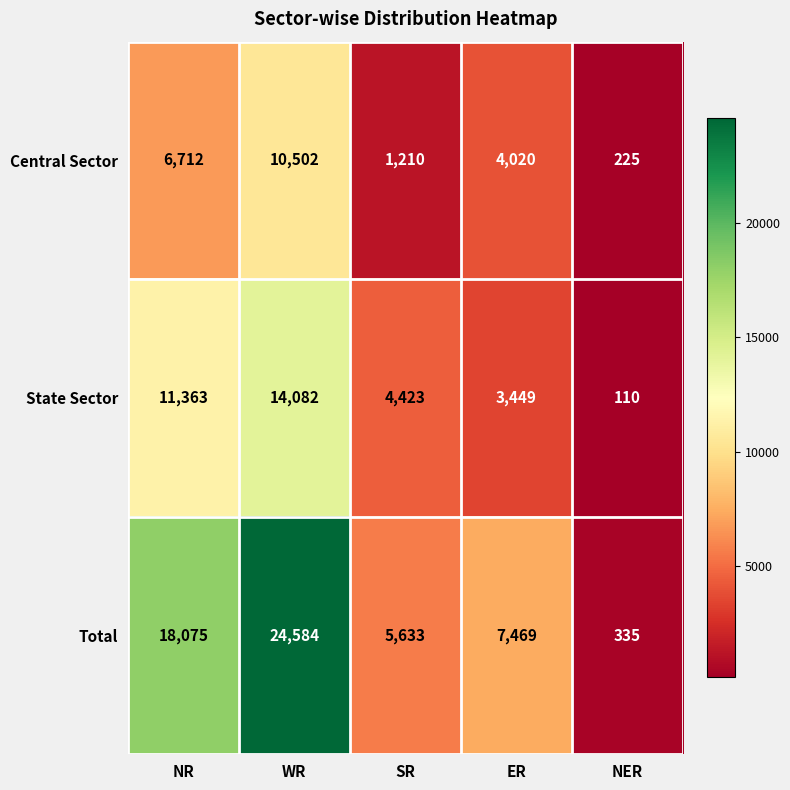

List the series in order of their peak value, highest first.

Total, State Sector, Central Sector